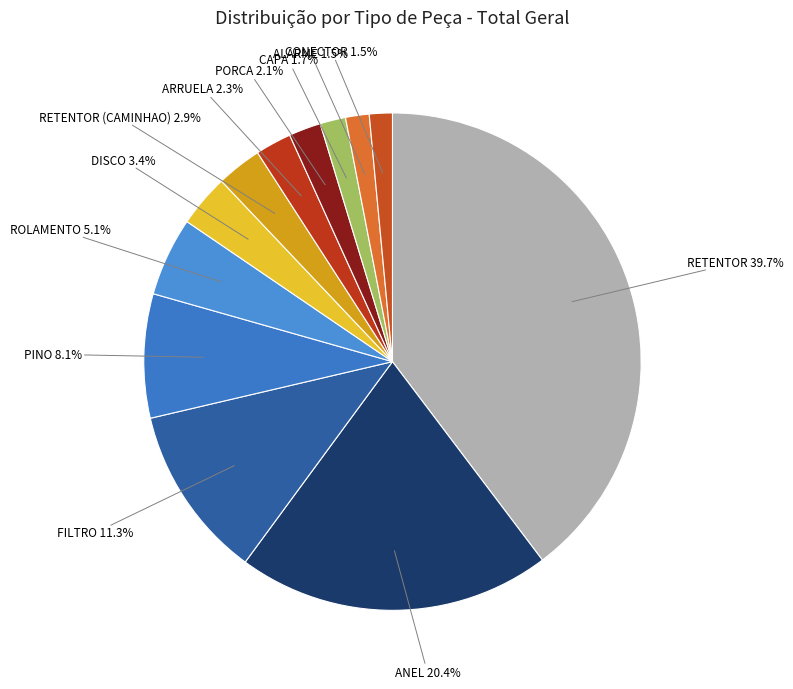

How many segments does this pie chart have?

12